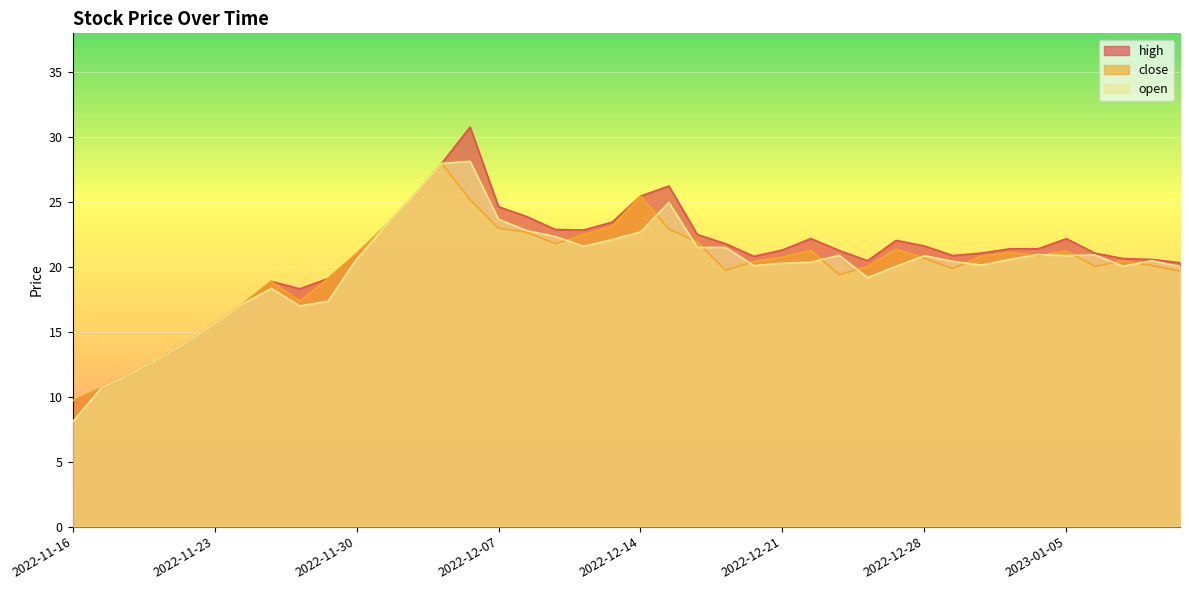

What is the difference between the second highest and second lowest values in the high series?

17.3